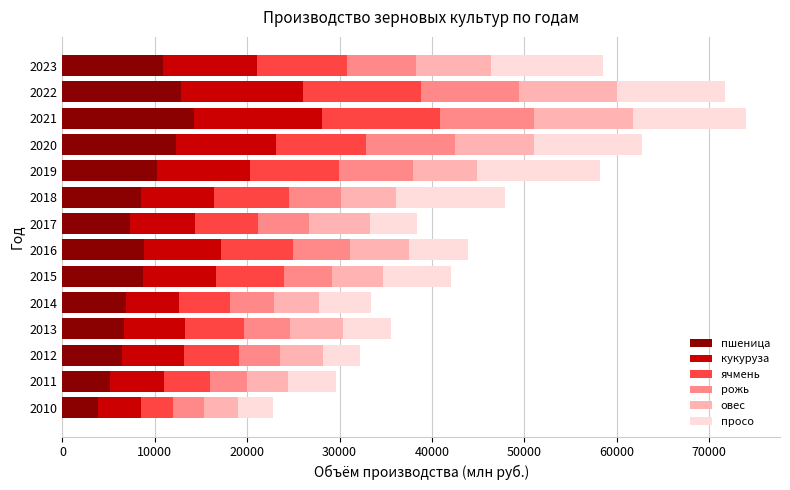

What is the difference between the second highest and minimum values in the пшеница series?

8946